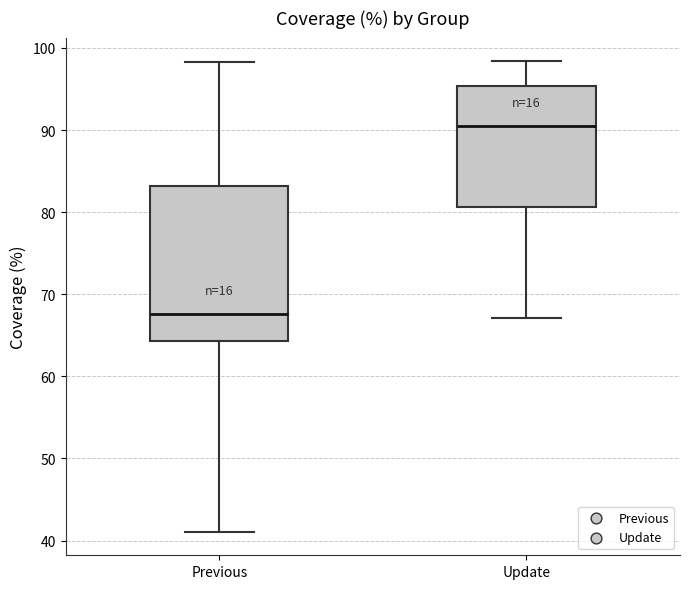

Which box is the tallest, from its lower edge to its upper edge?

Previous